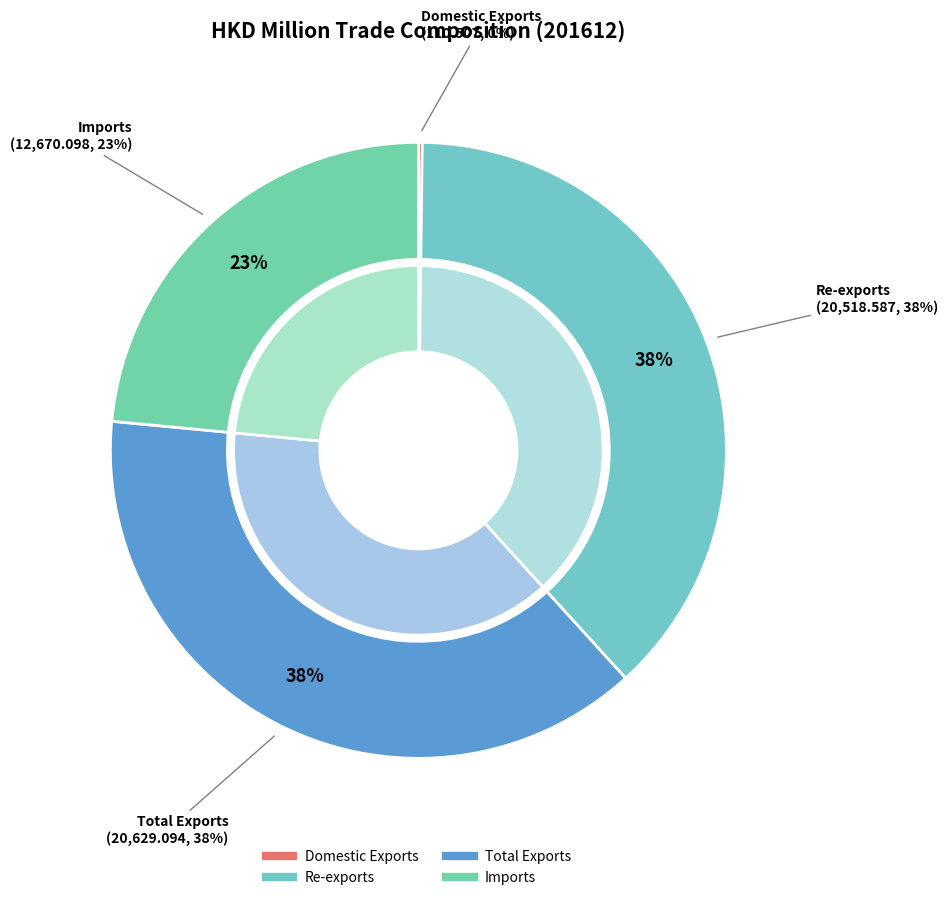

The Domestic Exports slice represents 0% of the pie. True or false?

True